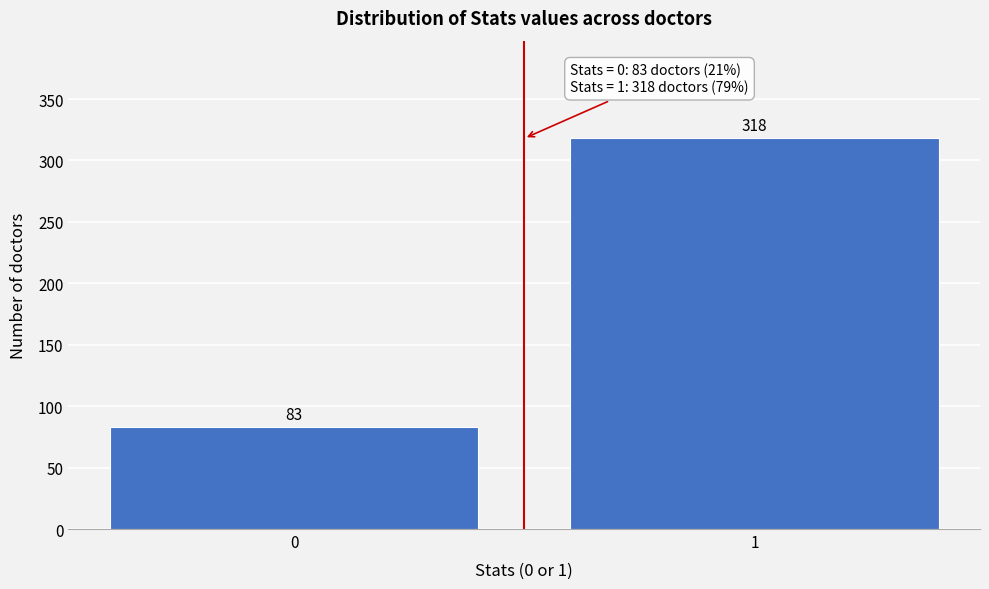

Reading left to right, what are all the values shown in this chart?

0=83	1=318